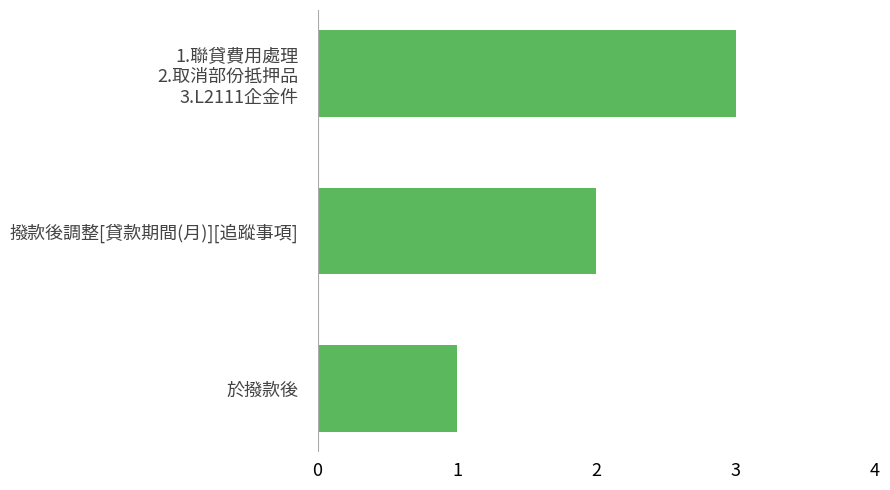

What is the change in value from 於撥款後 to 撥款後調整[貸款期間(月)][追蹤事項]?

+1